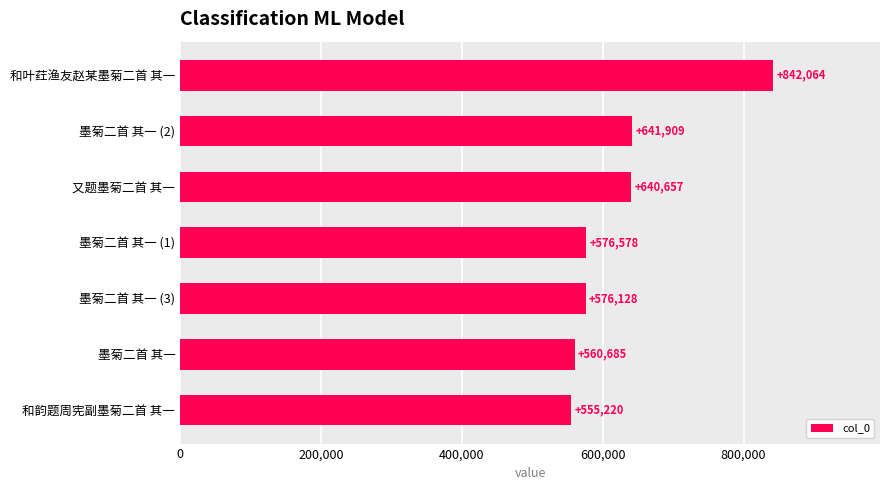

Reading bottom to top, list all the values displayed in this chart.

和韵题周宪副墨菊二首 其一=555220	墨菊二首 其一=560685	墨菊二首 其一 (3)=576128	墨菊二首 其一 (1)=576578	又题墨菊二首 其一=640657	墨菊二首 其一 (2)=641909	和叶荭渔友赵某墨菊二首 其一=842064